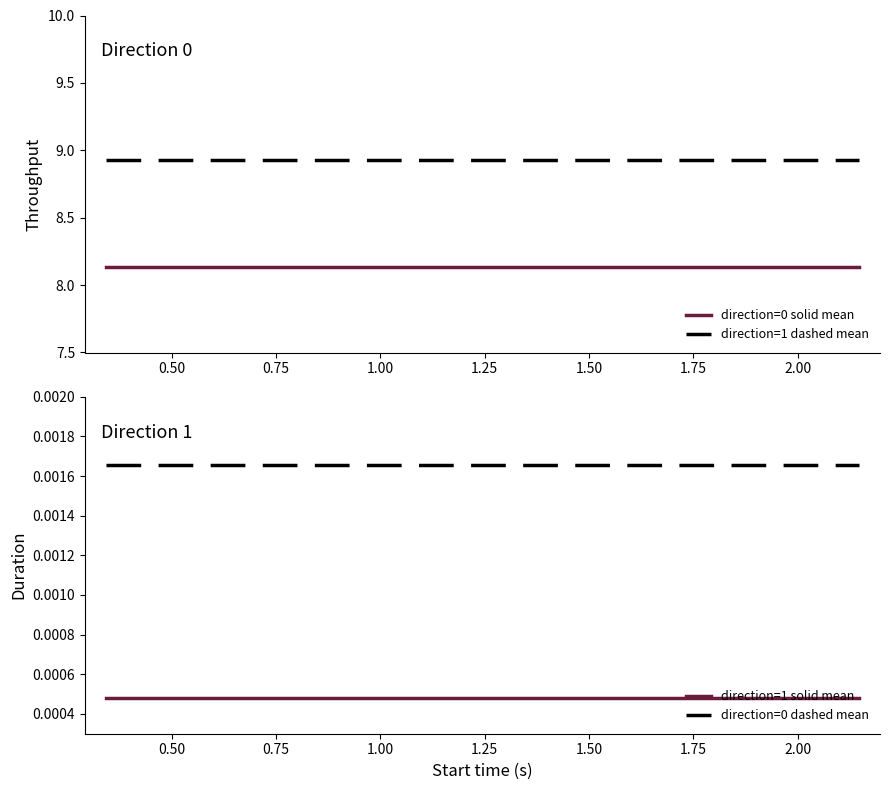

The value of direction=0 dashed mean at 0.50 is 0.0. True or false?

False